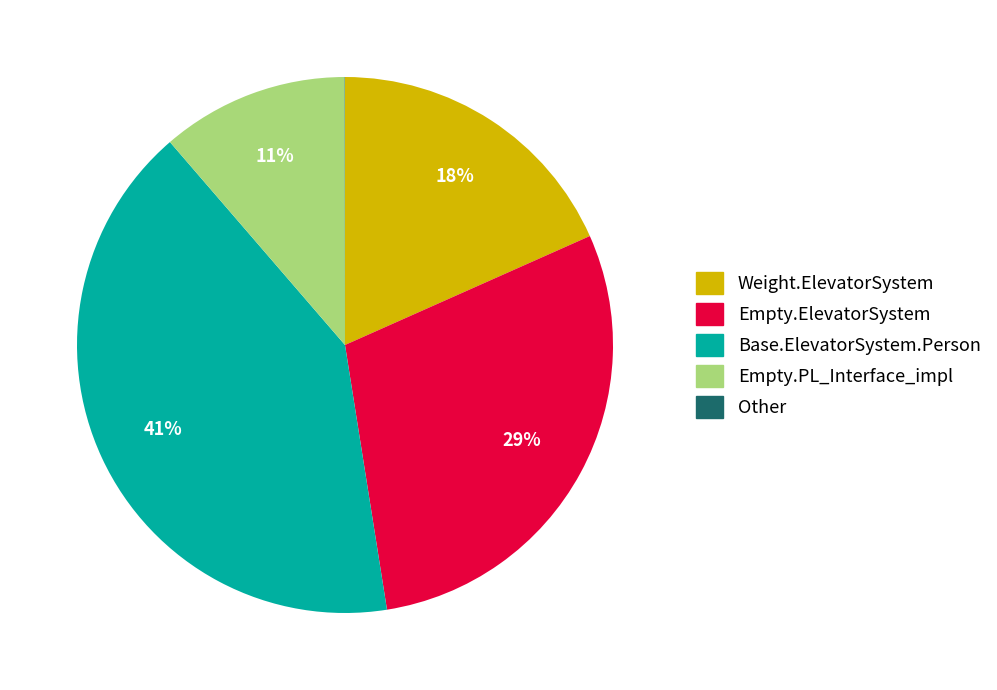

Is there any slice that represents more than half of the pie?

No